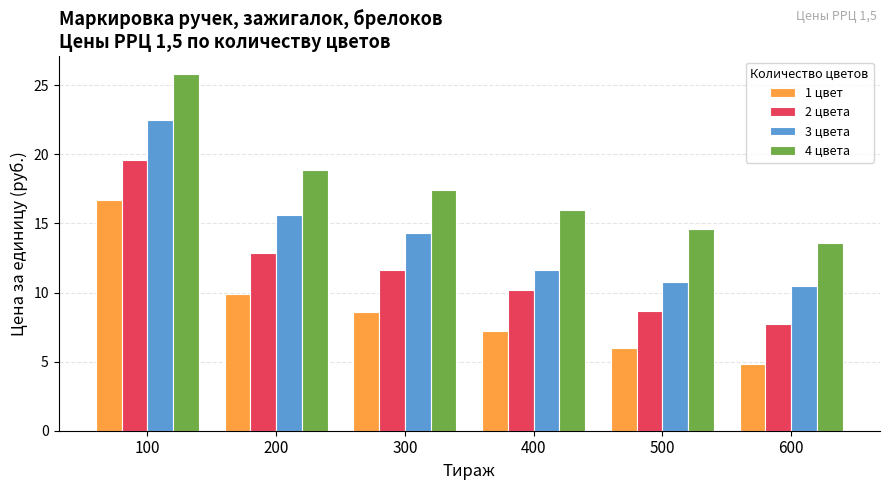

What is the minimum value for 3 цвета?

10.5